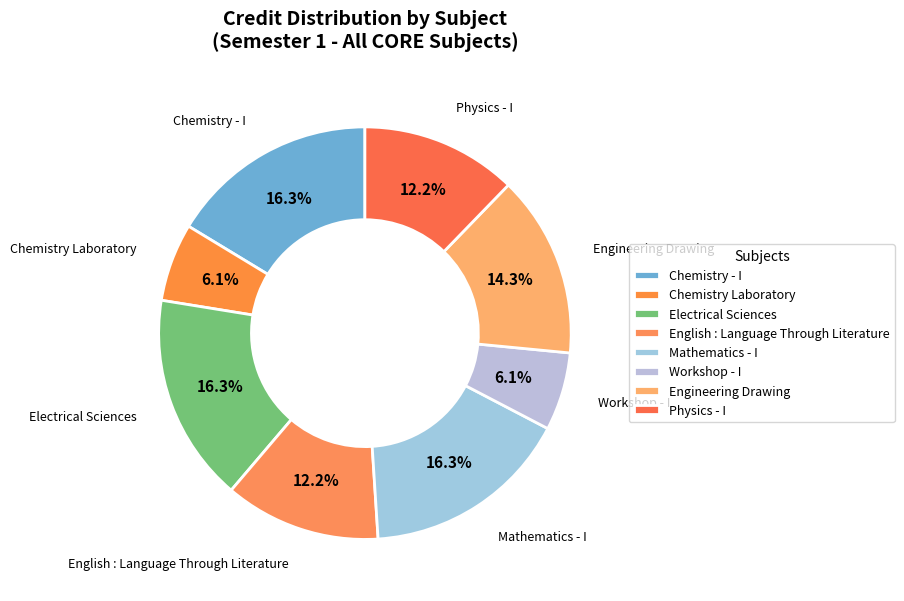

True or false: Mathematics - I accounts for 16% of the total.

True